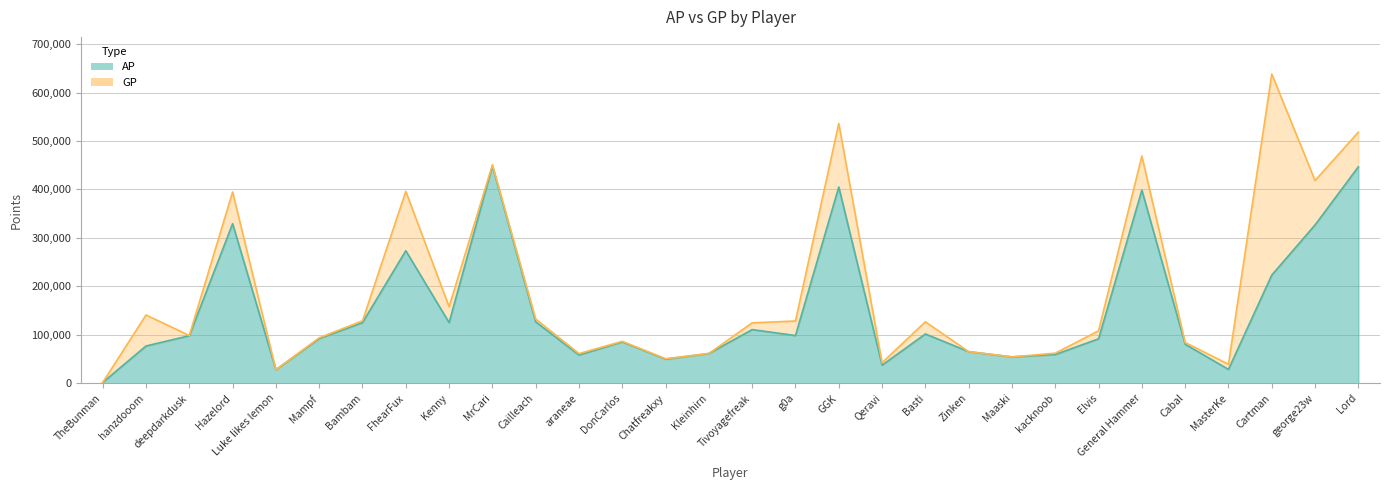

What are all the series names shown in the legend?

AP, GP